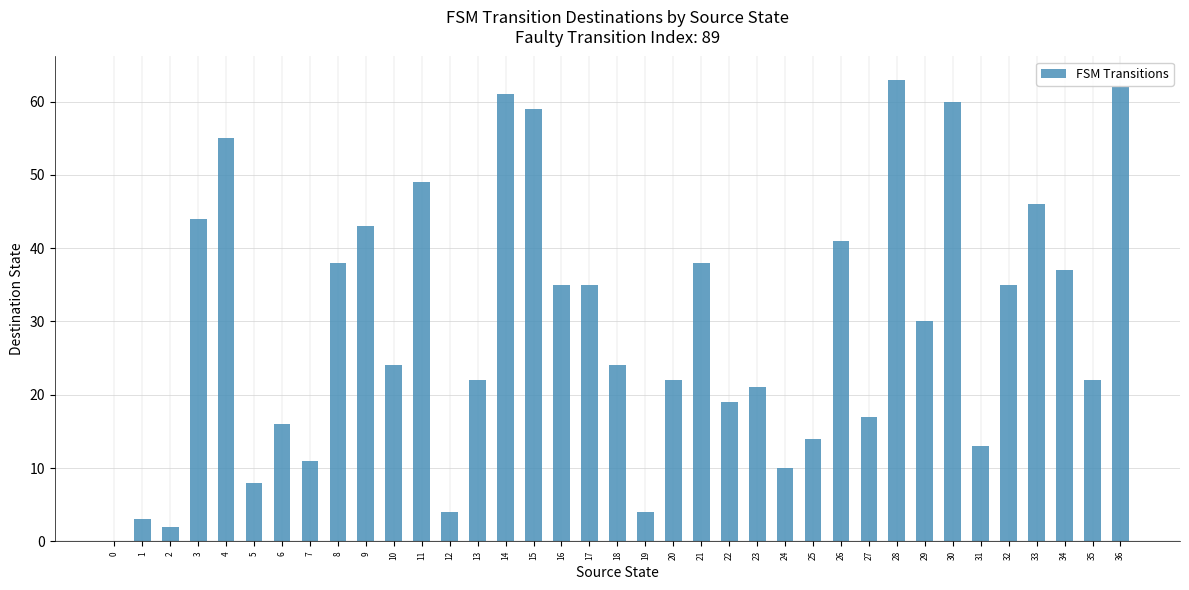

Where is the data nearest to the value 31?

29